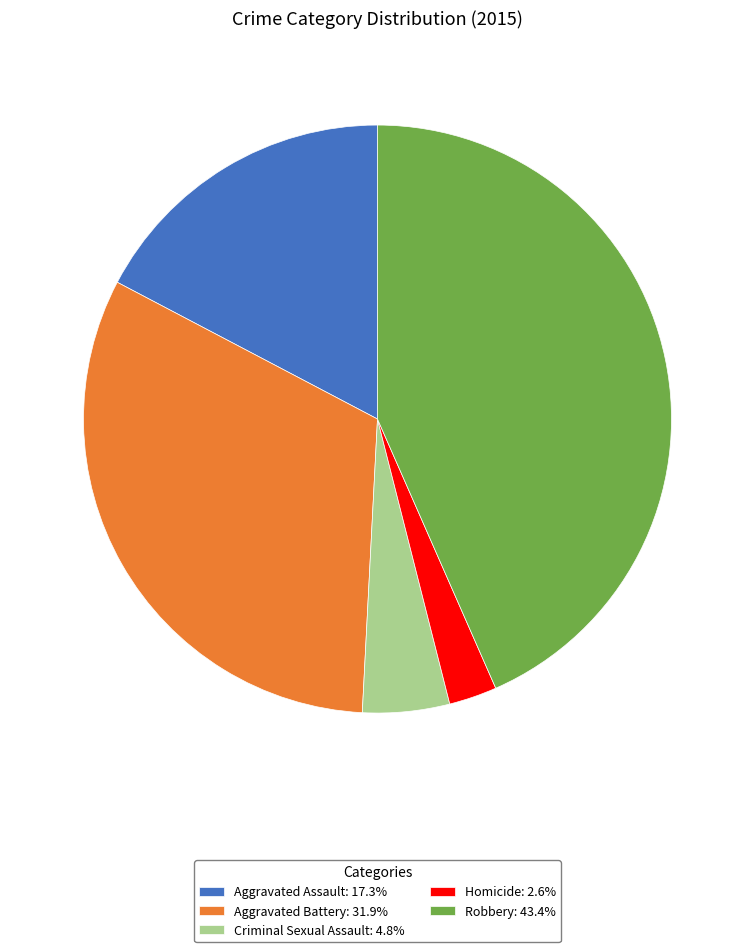

Approximately how many times larger is the value at Criminal Sexual Assault: 4.8% compared to Aggravated Assault: 17.3%?

0.3